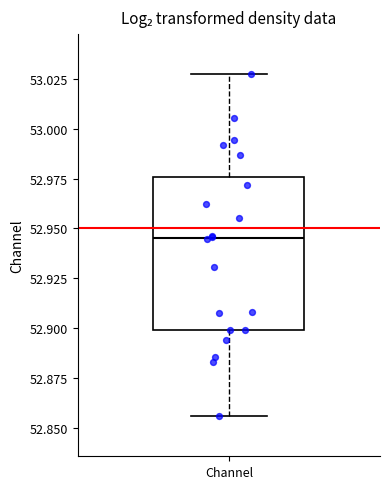

Transcribe this box plot: give where the median line is, the range the box spans, and where the two whiskers end, as read against the y-axis. The values are not printed on the chart, so give them approximately, as read against the axis.

median 52.945, box 52.900 to 52.975, whiskers 52.855 to 53.030